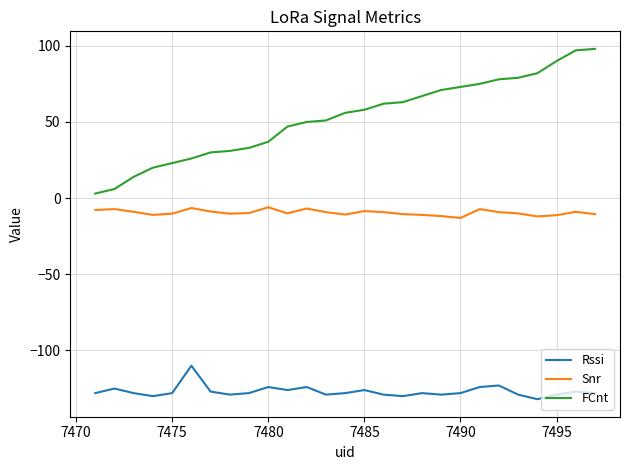

True or false: FCnt and Rssi intersect in this chart.

False